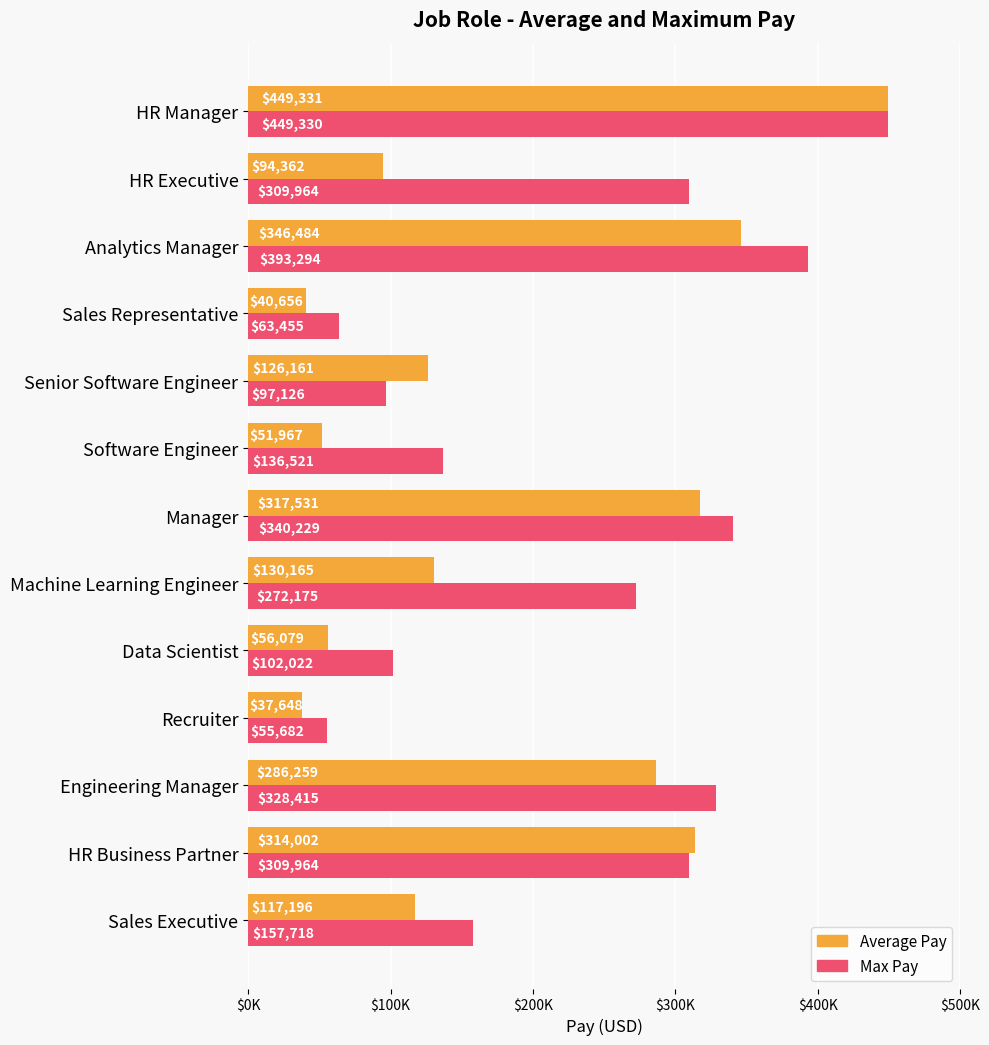

What are all the series names shown in the legend?

Average Pay, Max Pay